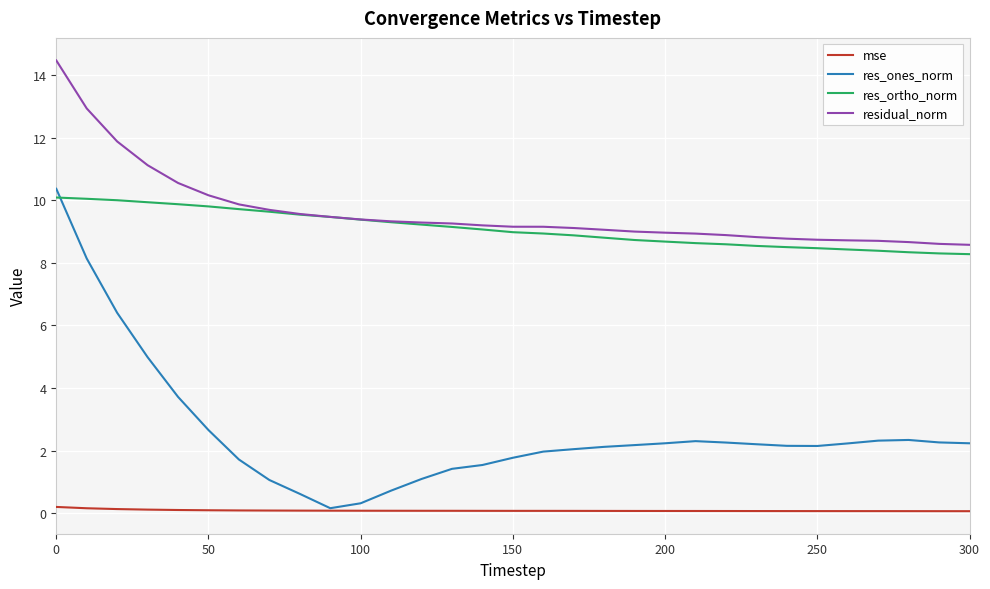

Which series has the widest spread of values?

res_ones_norm